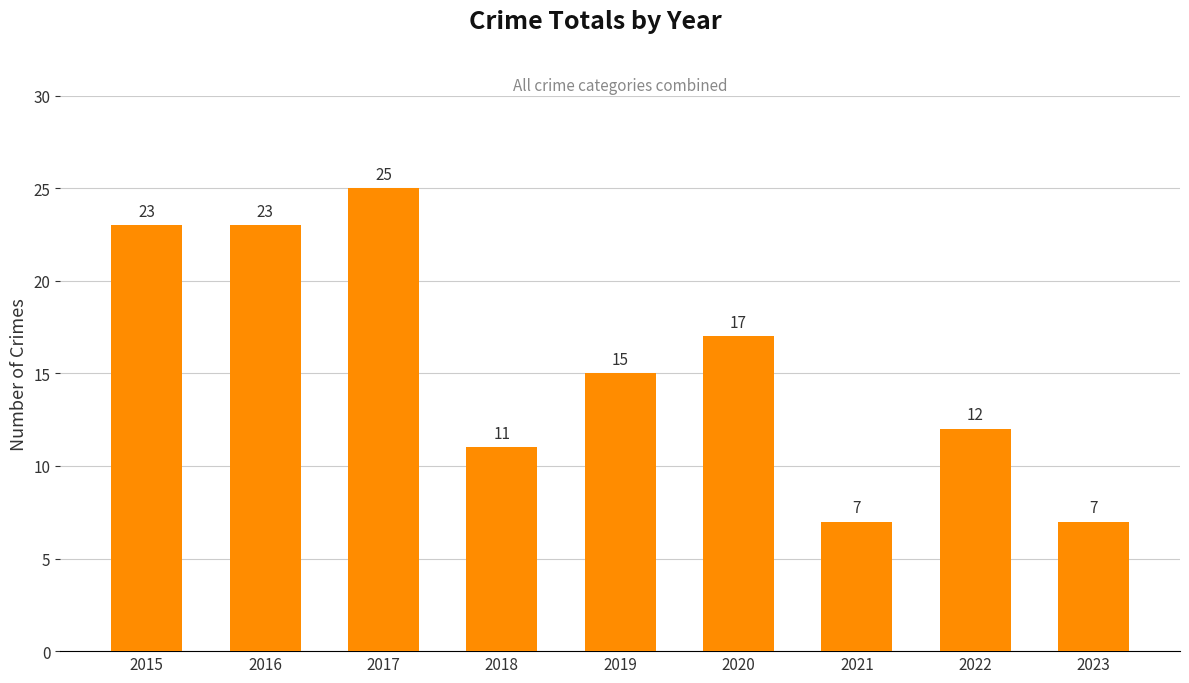

The chart shows a value of 2 at 2023. True or false?

False